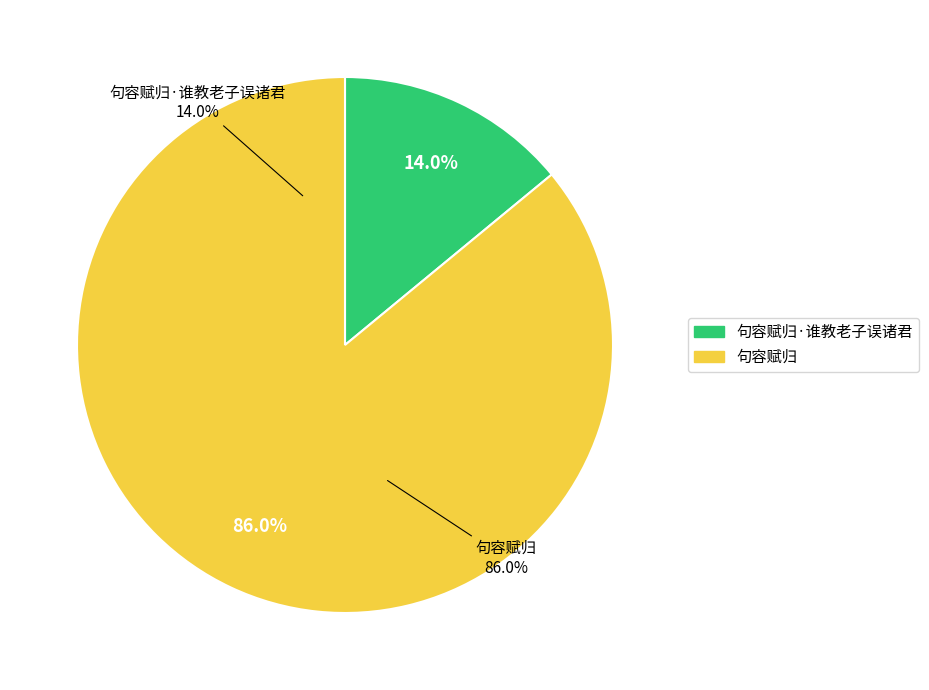

The 句容赋归 slice represents 86% of the pie. True or false?

True